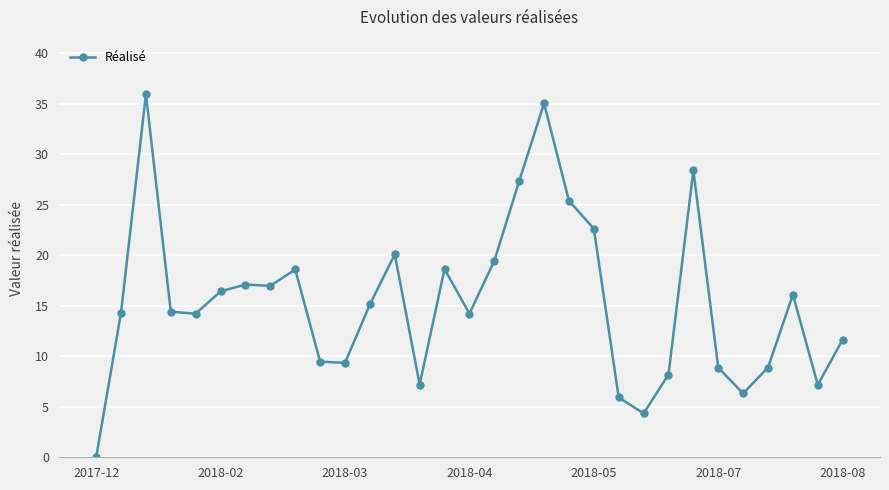

What is the value of the 26th point from the left?

8.9